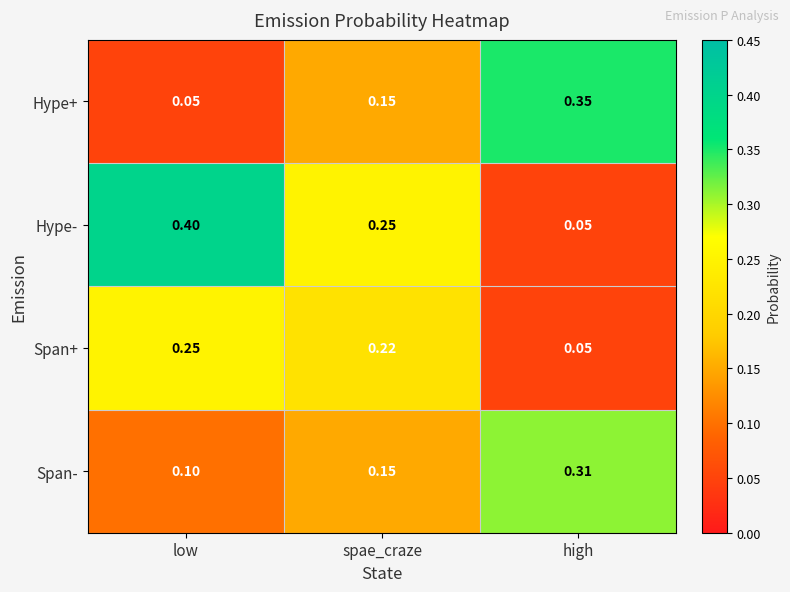

Rank the series at low from highest to lowest value.

Hype-, Span+, Span-, Hype+